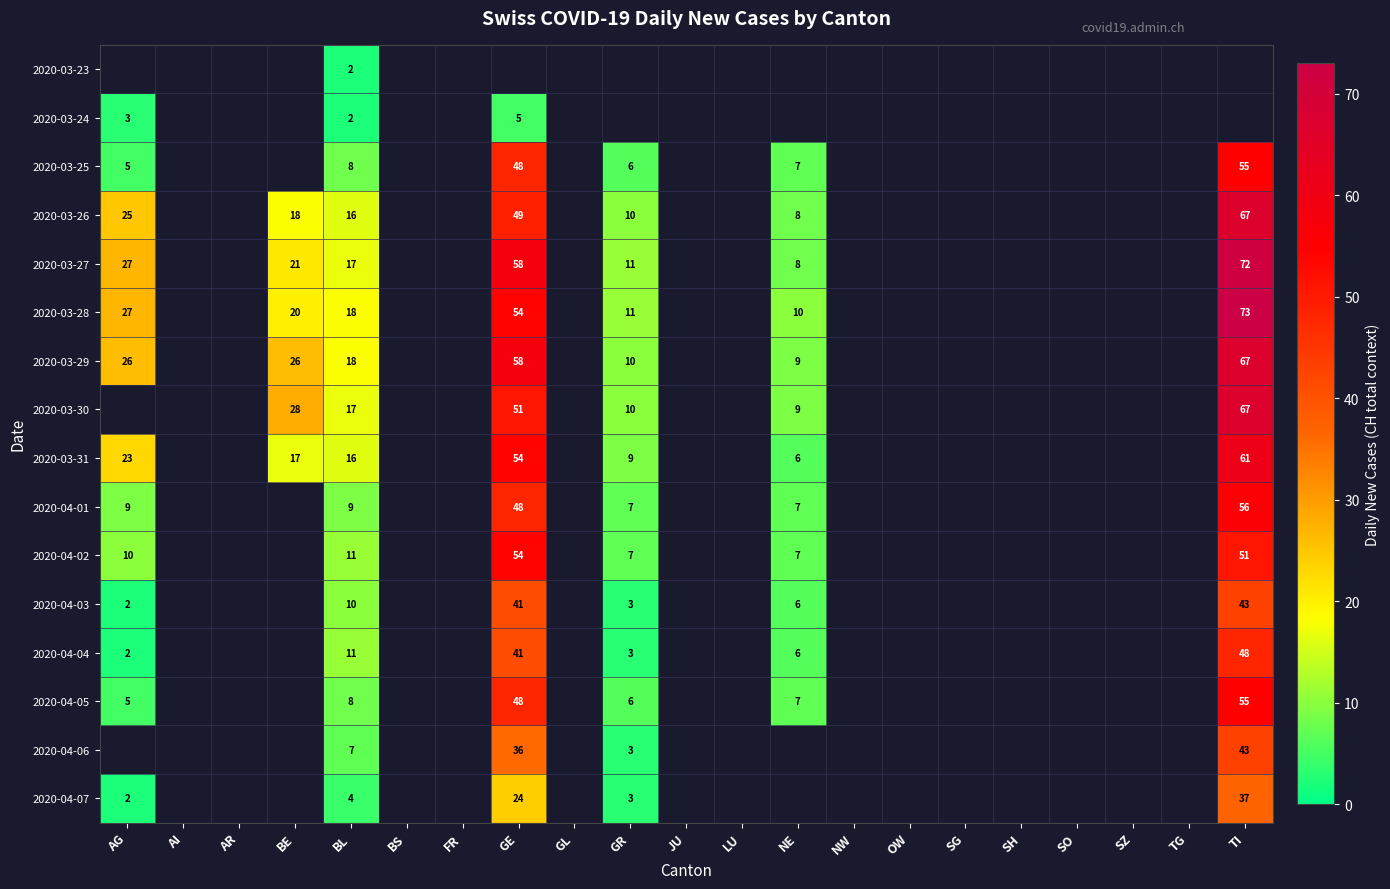

True or false: 2020-04-04 has a value of 1 at AG.

False